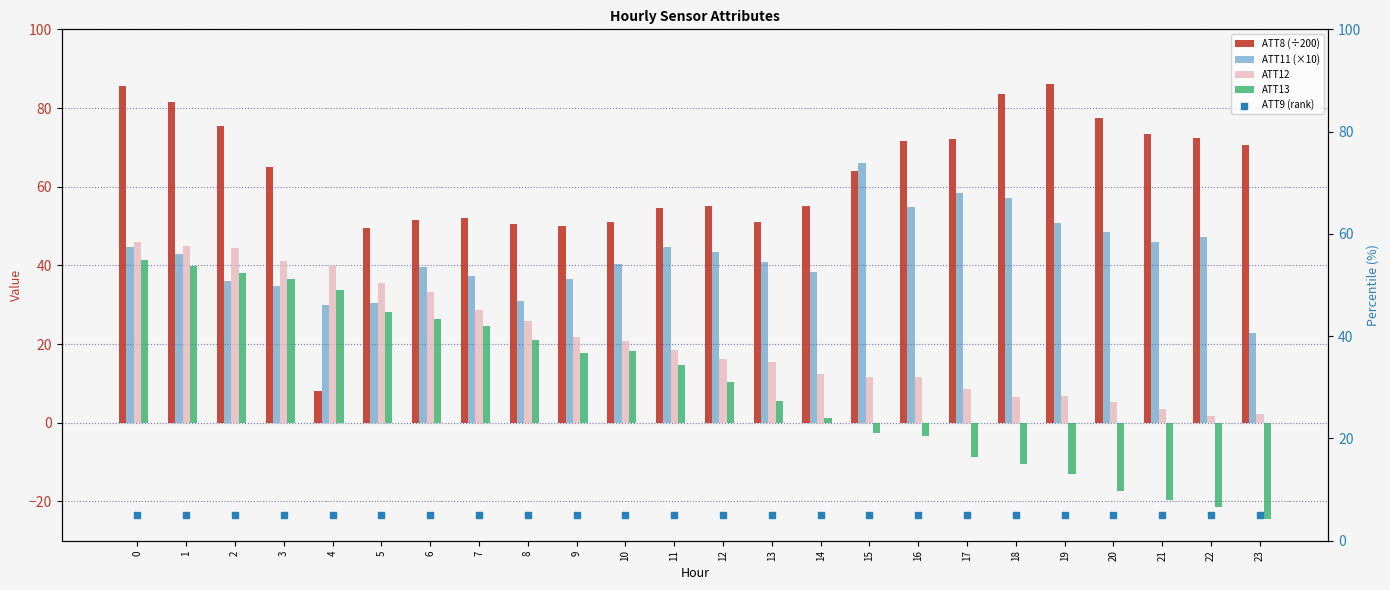

What is the total value across all series at 3?

182.2